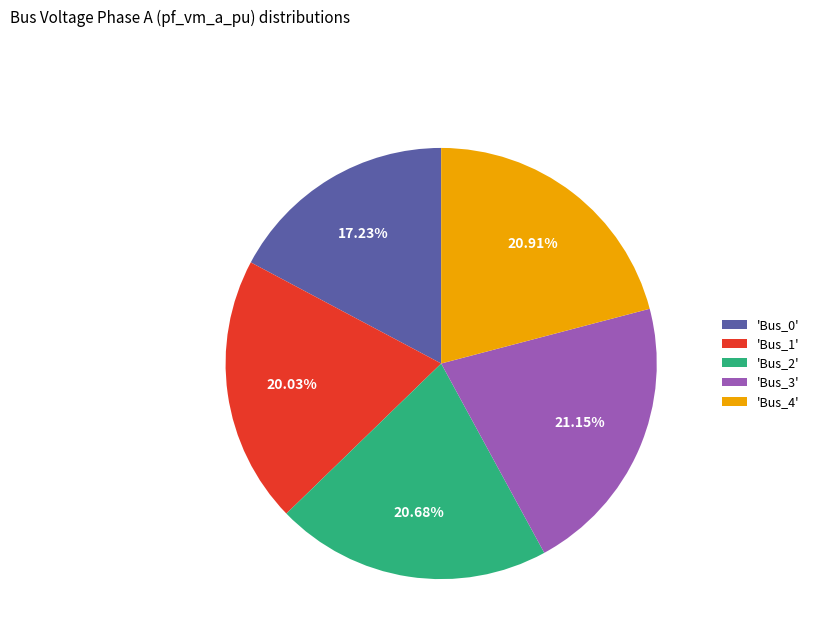

Between 'Bus_2' and 'Bus_1', which is larger?

'Bus_2'